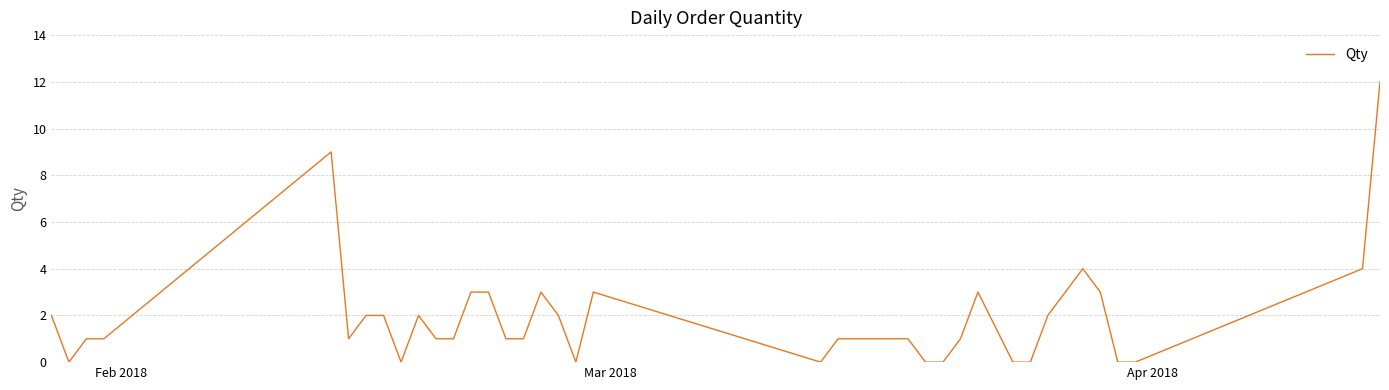

What is the difference between the maximum and minimum values?

12